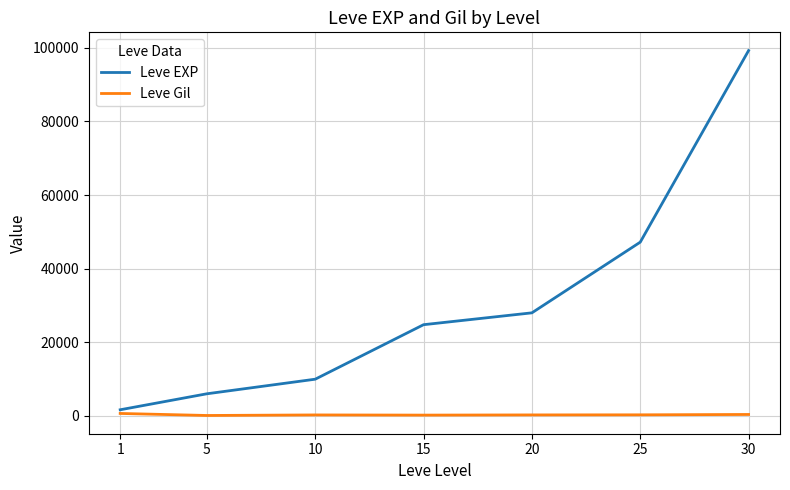

List the series in order of their peak value, lowest first.

Leve Gil, Leve EXP